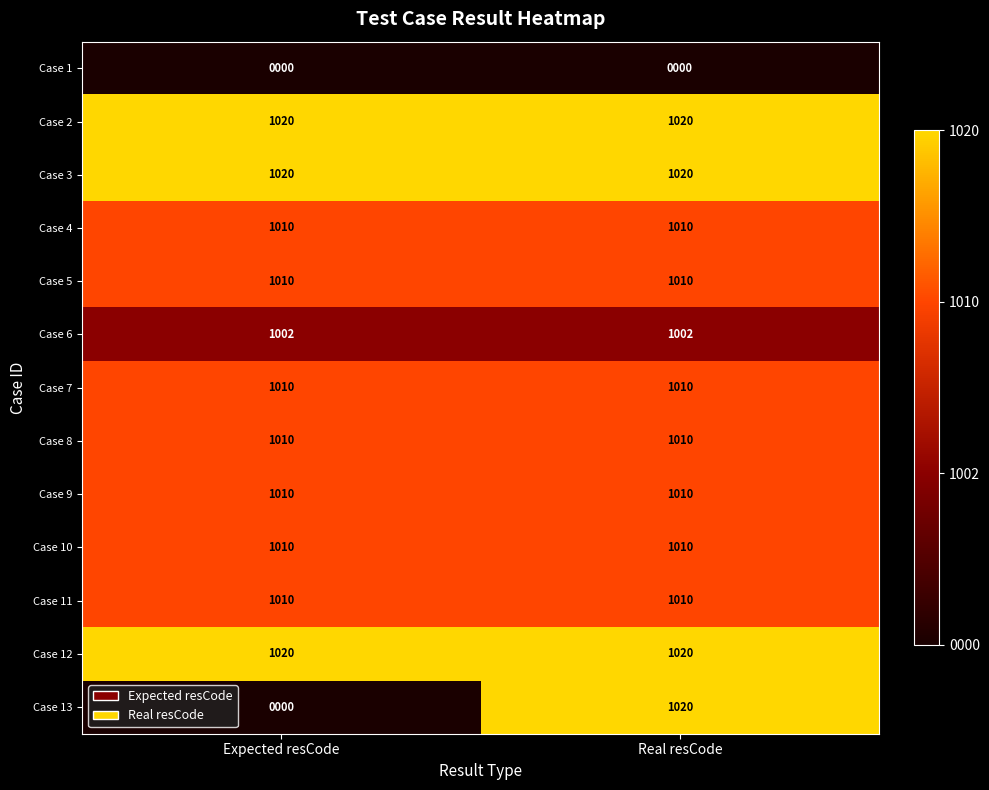

What is the greatest value displayed?

1020